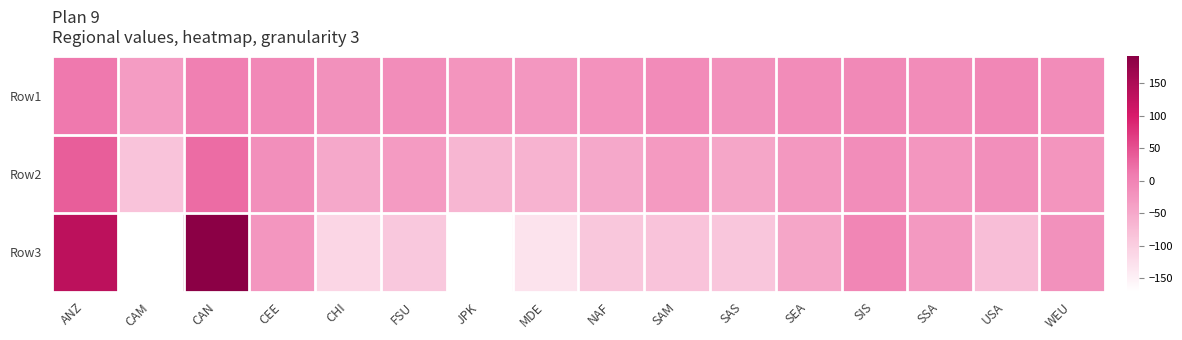

Reading right to left, extract all data points from this chart.

Row1: WEU=-11.8	USA=-4.7	SSA=-11.3	SIS=-6.8	SEA=-11.8	SAS=-18.5	SAM=-10.8	NAF=-20.3	MDE=-26.2	JPK=-23.7	FSU=-12.6	CHI=-18.5	CEE=-6.7	CAN=3.7	CAM=-33.2	ANZ=12.1
Row2: WEU=-23.2	USA=-15.6	SSA=-24.1	SIS=-13.2	SEA=-27.4	SAS=-45.5	SAM=-30.0	NAF=-49.0	MDE=-63.5	JPK=-66.6	FSU=-32.2	CHI=-48.3	CEE=-15.6	CAN=25.1	CAM=-85.3	ANZ=37.5
Row3: WEU=-19.1	USA=-78.4	SSA=-28.3	SIS=-3.6	SEA=-45.8	SAS=-89.1	SAM=-86.0	NAF=-90.7	MDE=-131.1	JPK=-170.7	FSU=-92.7	CHI=-112.5	CEE=-24.6	CAN=191.6	CAM=-171.1	ANZ=132.1